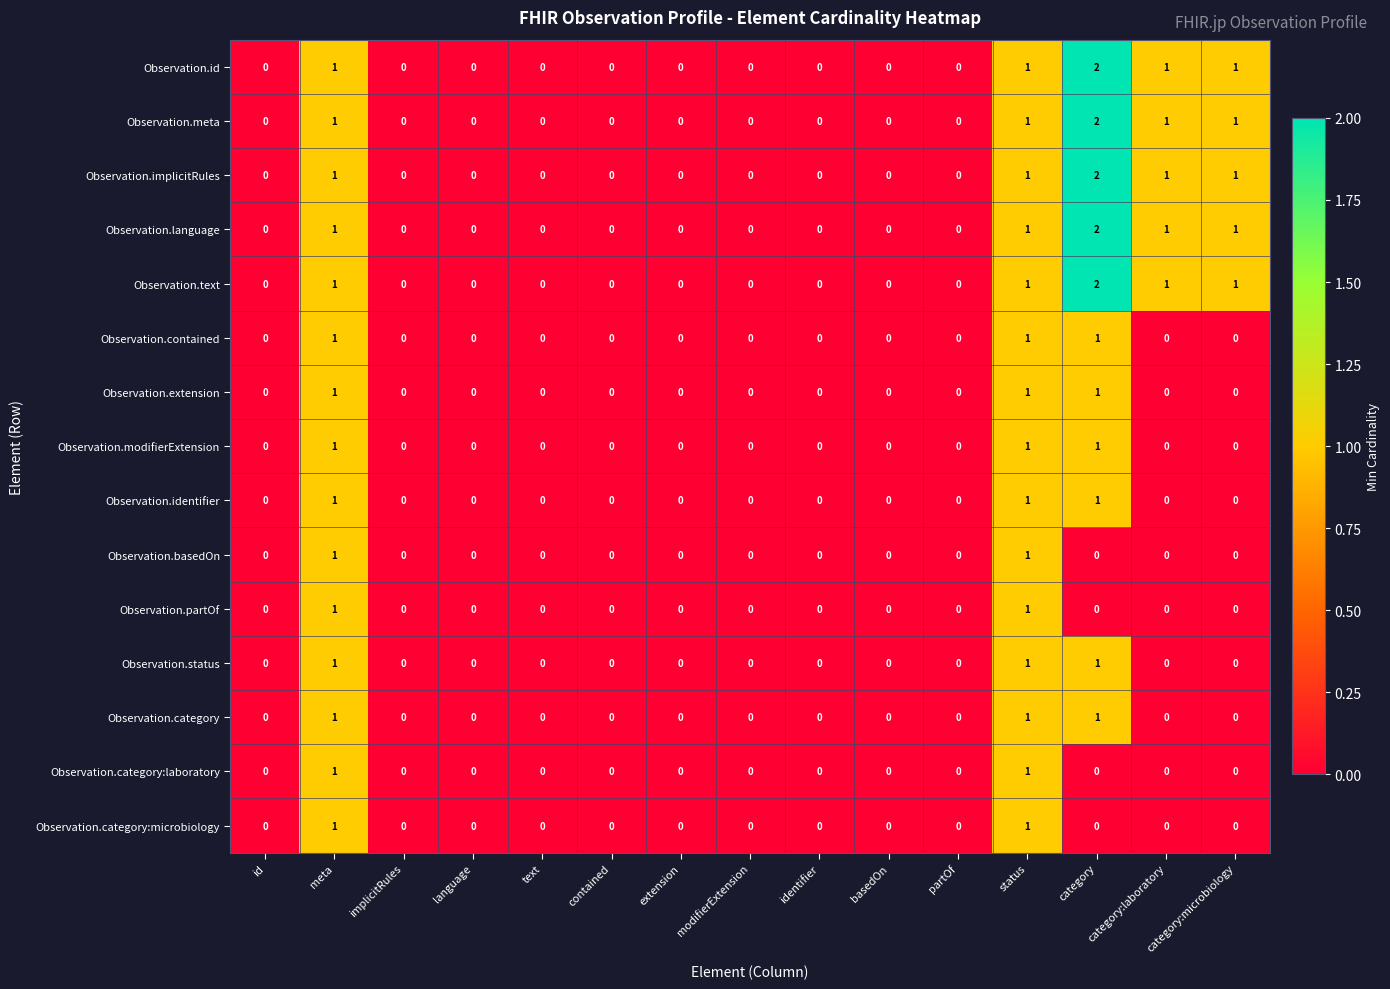

Count the Observation.contained values in the range 0 to 1.

15